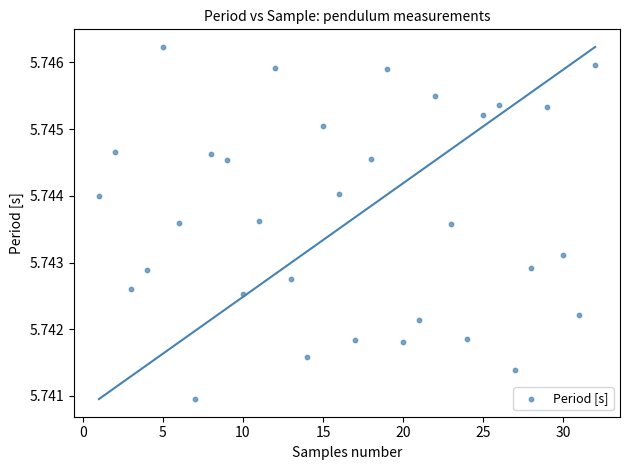

What is the range of X values (max minus min)?

31.0